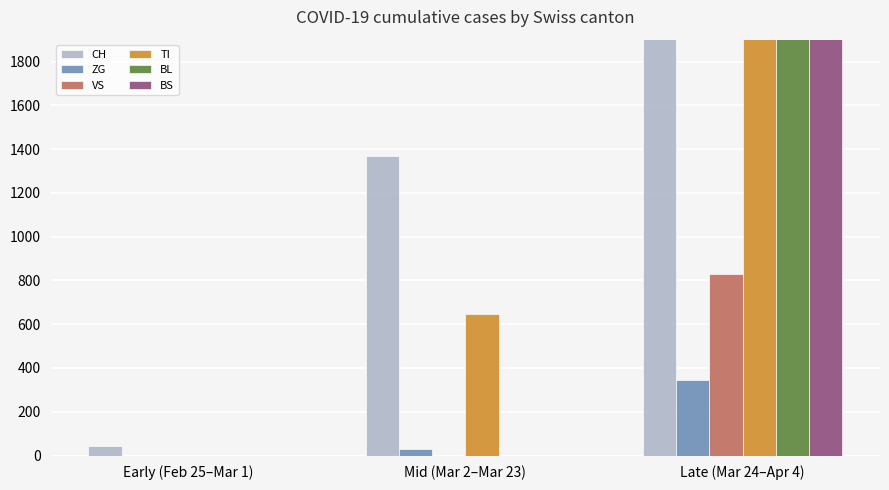

Which label corresponds to the smallest value in the chart?

Early (Feb 25–Mar 1)